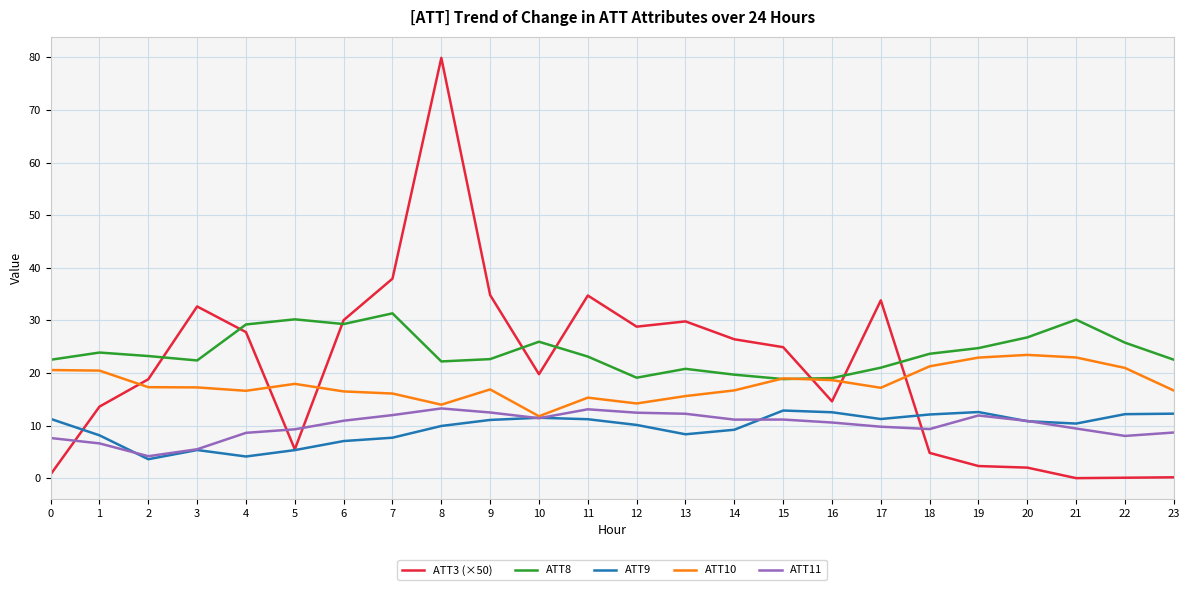

What is the greatest value displayed?

79.9